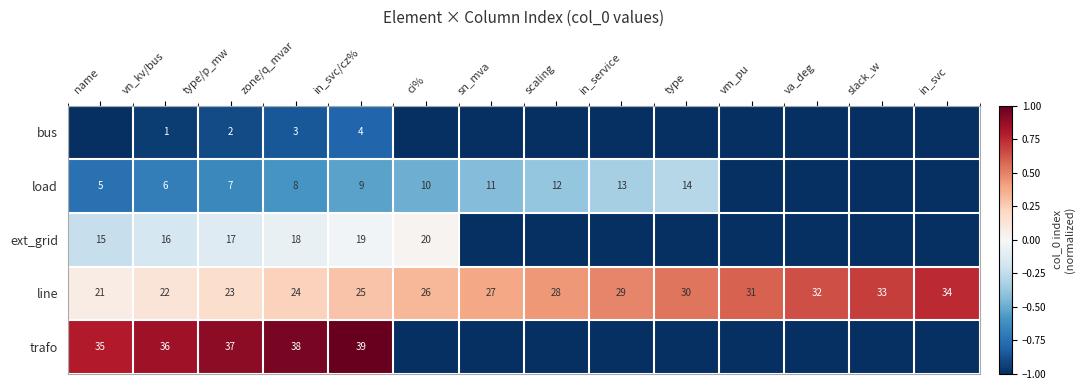

At type/p_mw, list the series in order from largest to smallest.

trafo, line, ext_grid, load, bus